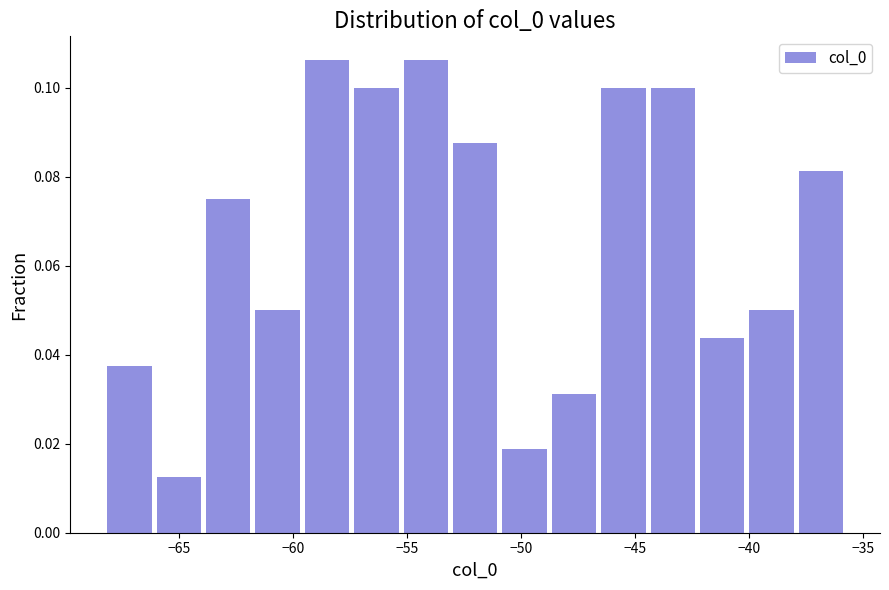

Reading left to right, transcribe this chart: for each bar, give the range it covers on the x-axis and its height. Neither the bar edges nor the heights are printed on the chart, so give them approximately, as read against the axes.

-68.0 to -66.0: 0.038
-66.0 to -64.0: 0.012
-64.0 to -61.5: 0.076
-61.5 to -59.5: 0.050
-59.5 to -57.5: 0.106
-57.5 to -55.0: 0.100
-55.0 to -53.0: 0.106
-53.0 to -51.0: 0.088
-51.0 to -48.5: 0.018
-48.5 to -46.5: 0.032
-46.5 to -44.5: 0.100
-44.5 to -42.0: 0.100
-42.0 to -40.0: 0.044
-40.0 to -38.0: 0.050
-38.0 to -35.5: 0.082